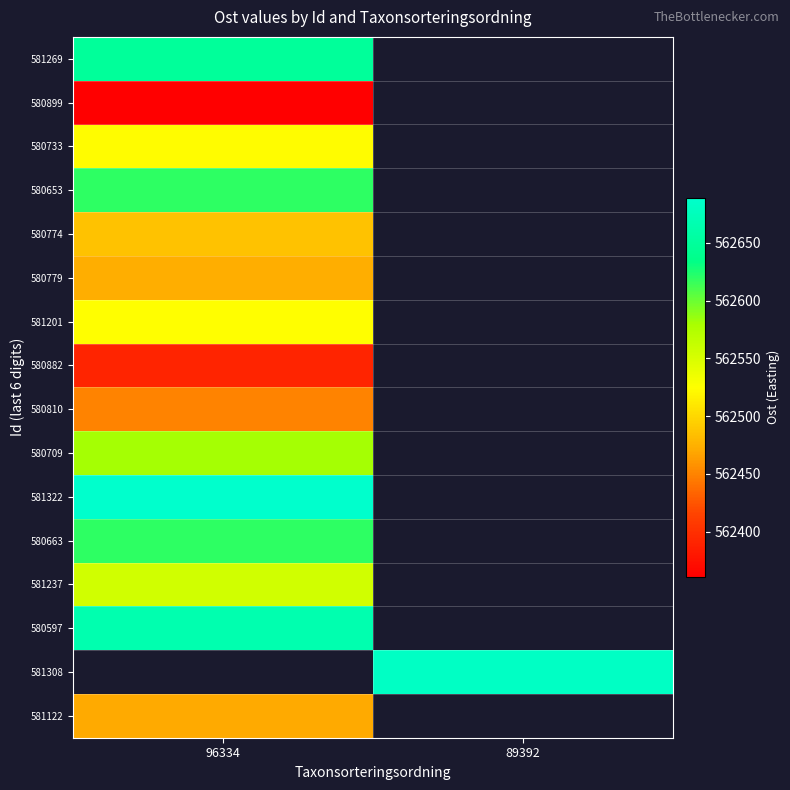

Which category has the highest value across all series?

96334